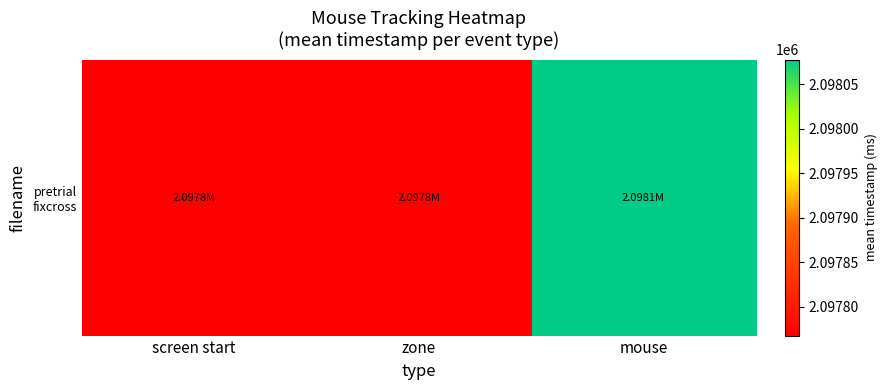

What is the smallest value displayed?

2097767.4